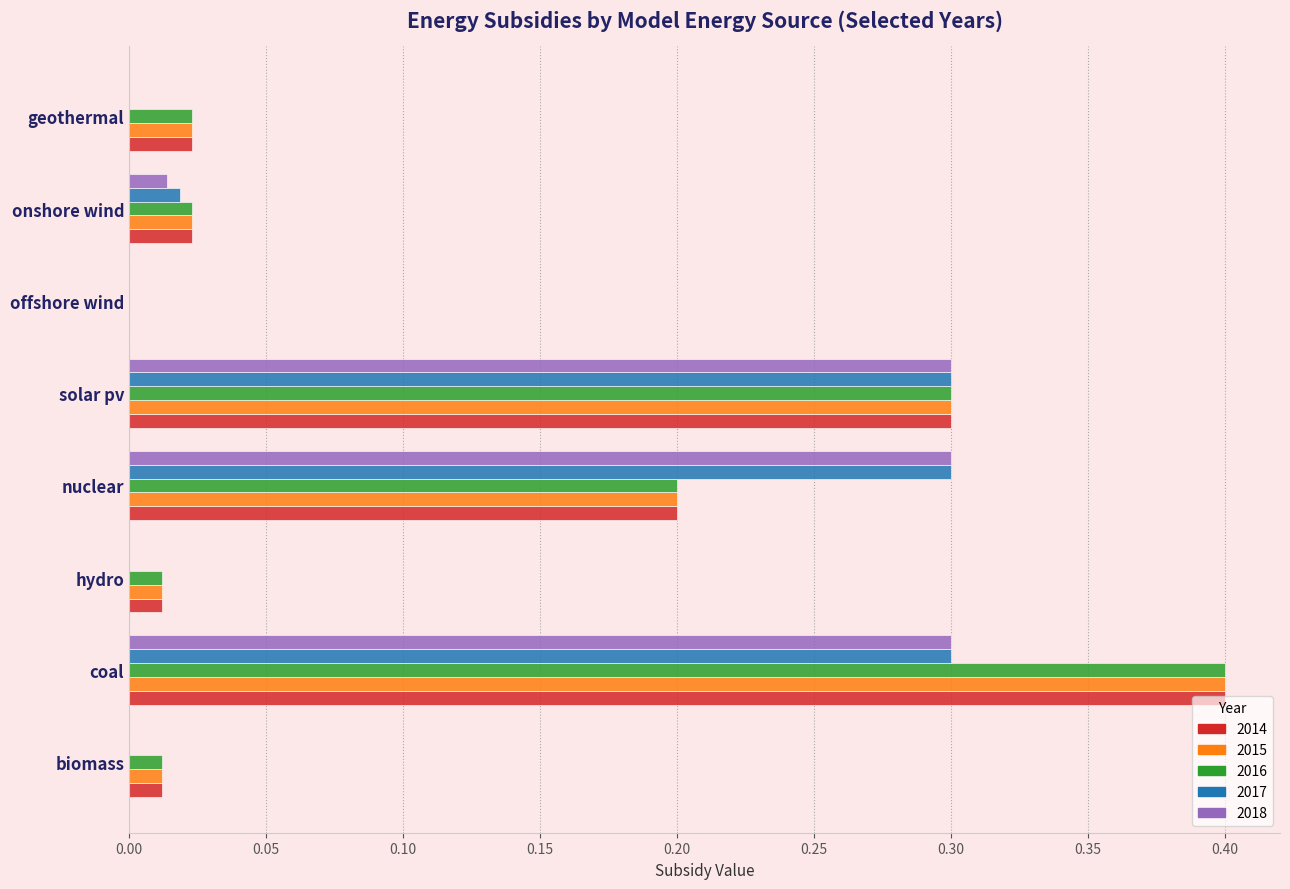

What is the total value across all series at coal?

1.8